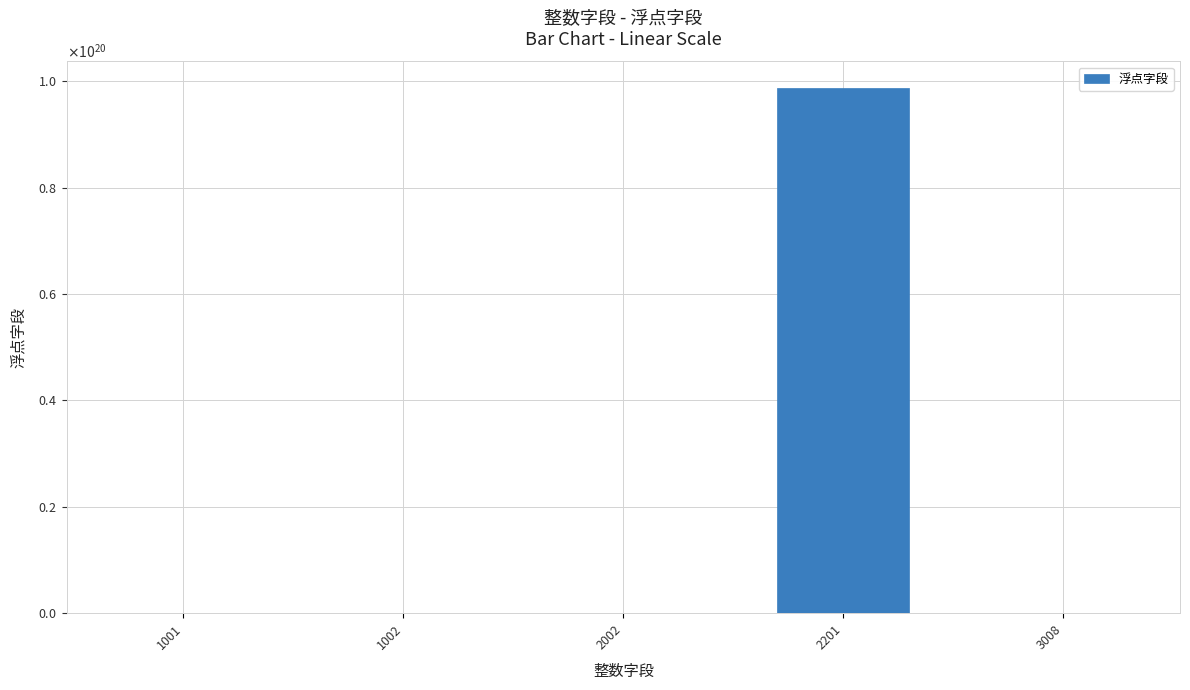

Reading left to right, list all the values displayed in this chart.

1001=1.0	1002=3.1	2002=9.0	2201=98765432109876494336.0	3008=2.2